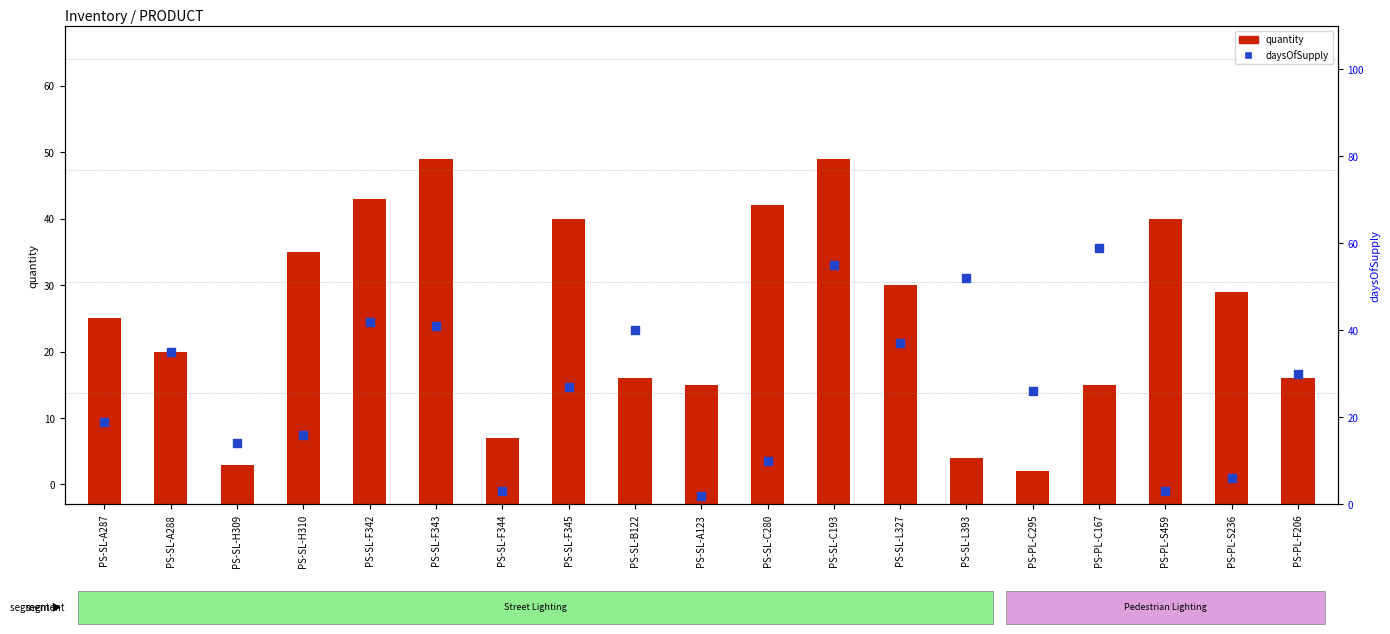

Which series has the largest Y range (max minus min)?

daysOfSupply